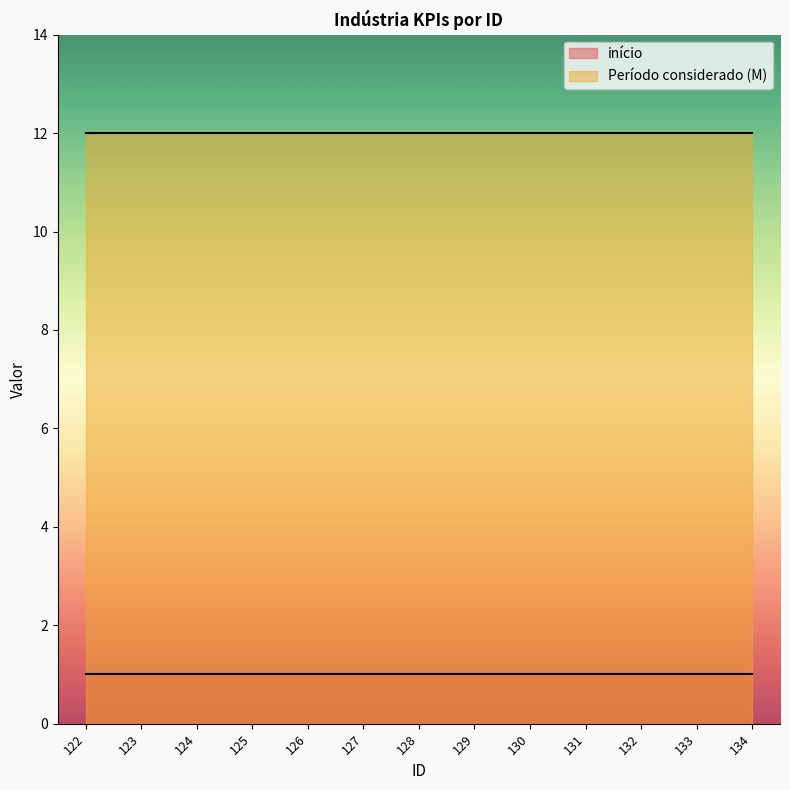

True or false: início and Período considerado (M) cross at least once.

False